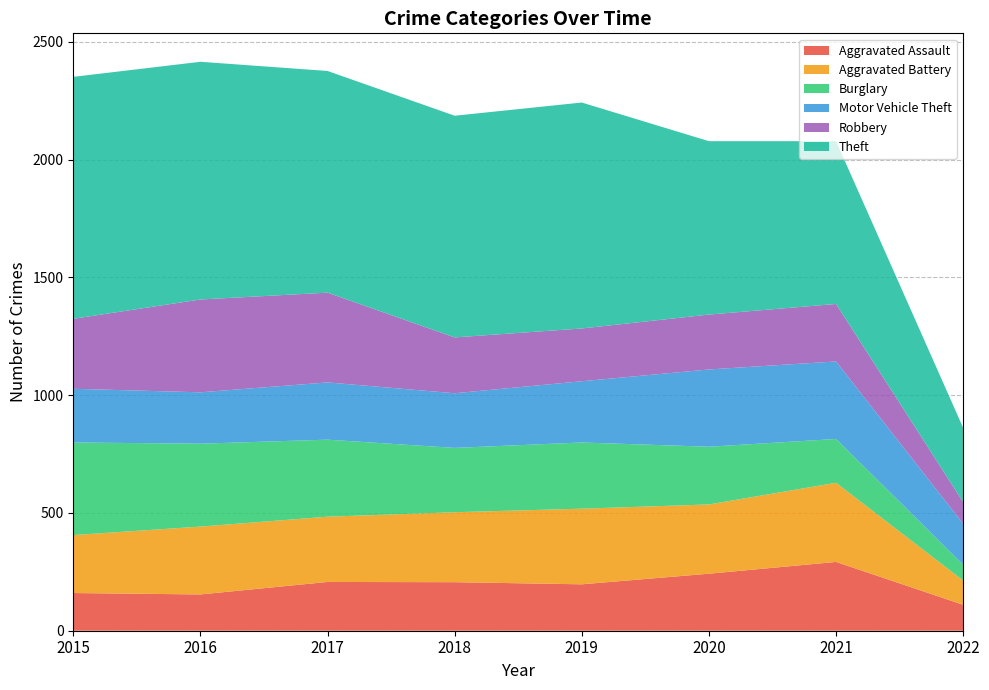

Reading left to right, list all the values displayed in this chart.

Aggravated Assault: 160	154	207	206	197	242	292	110
Aggravated Battery: 246	288	277	297	321	294	336	103
Burglary: 393	352	327	273	281	245	186	67
Motor Vehicle Theft: 228	218	243	232	260	328	329	174
Robbery: 297	394	381	237	224	233	244	92
Theft: 1027	1009	941	941	959	736	691	315